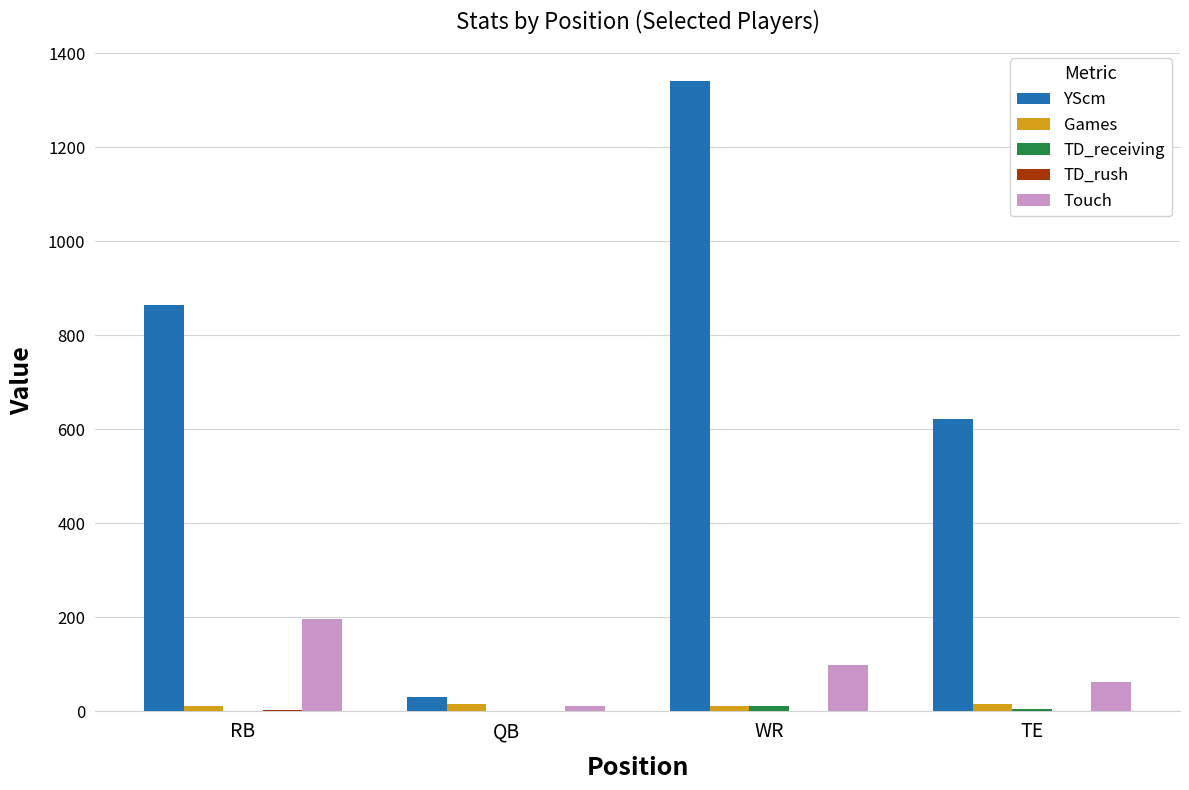

What is the sum of all YScm values?

2859